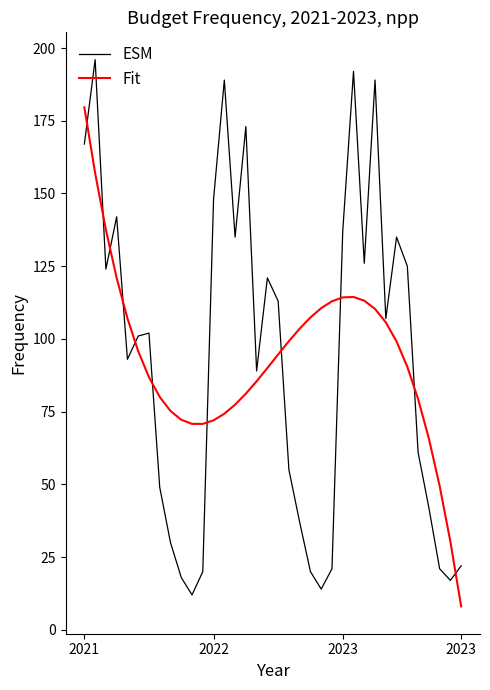

What is the minimum value for ESM?

12.0